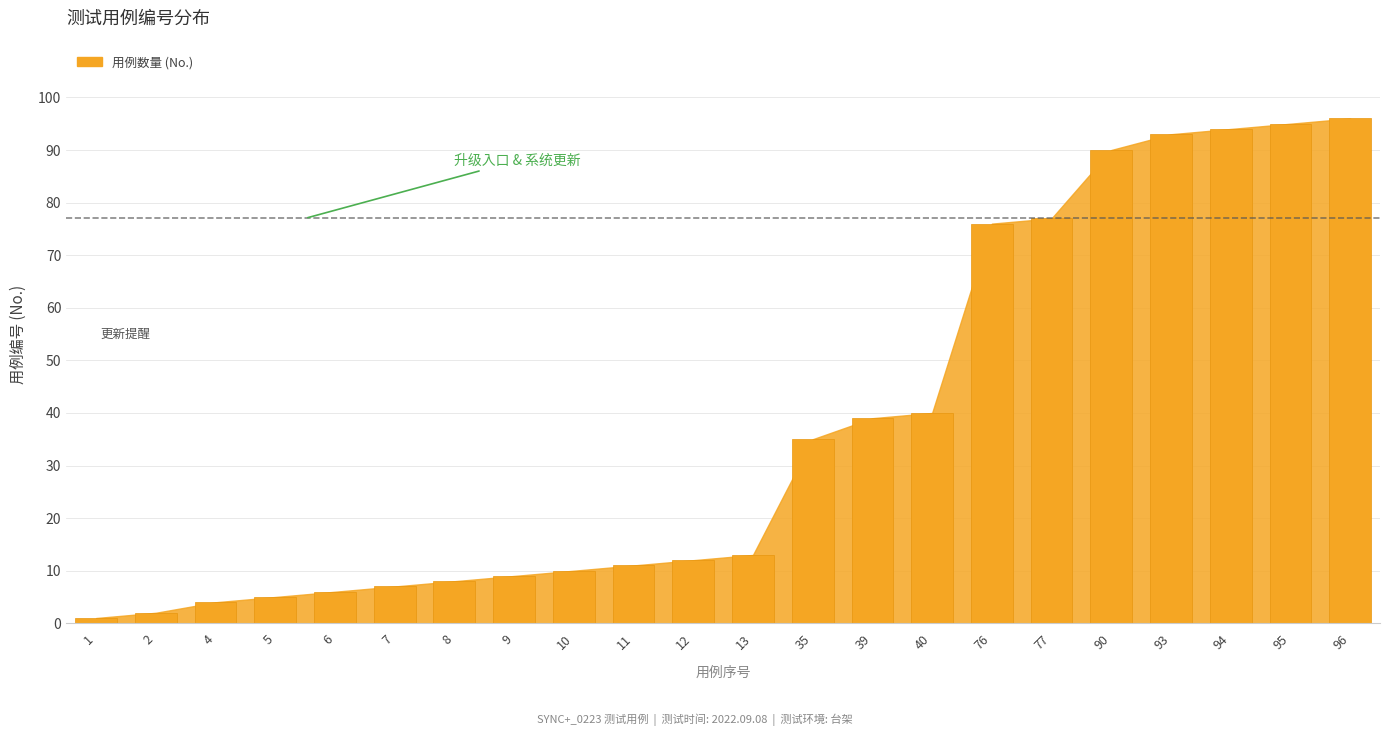

Rank the categories by value from highest to lowest.

96, 95, 94, 93, 90, 77, 76, 40, 39, 35, 13, 12, 11, 10, 9, 8, 7, 6, 5, 4, 2, 1